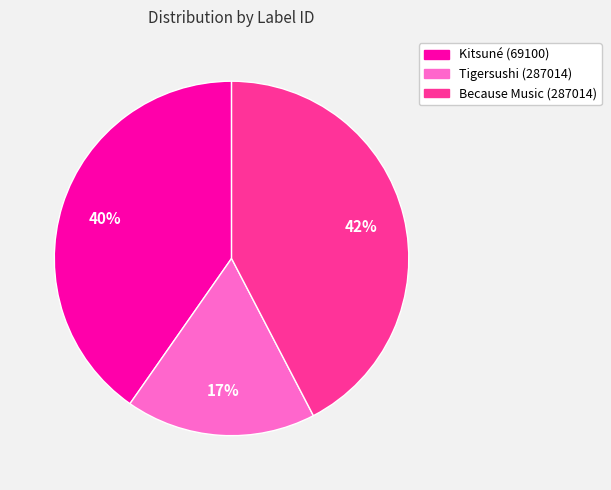

To the nearest percent, what is the average slice percentage?

33%